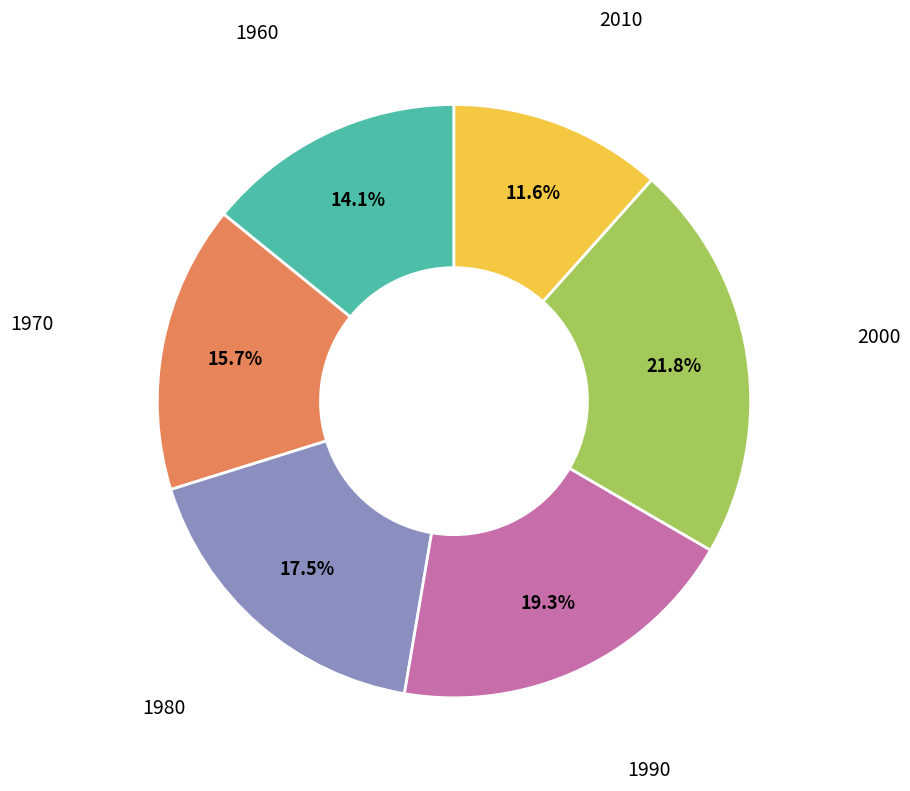

Is there a majority slice in this chart?

No